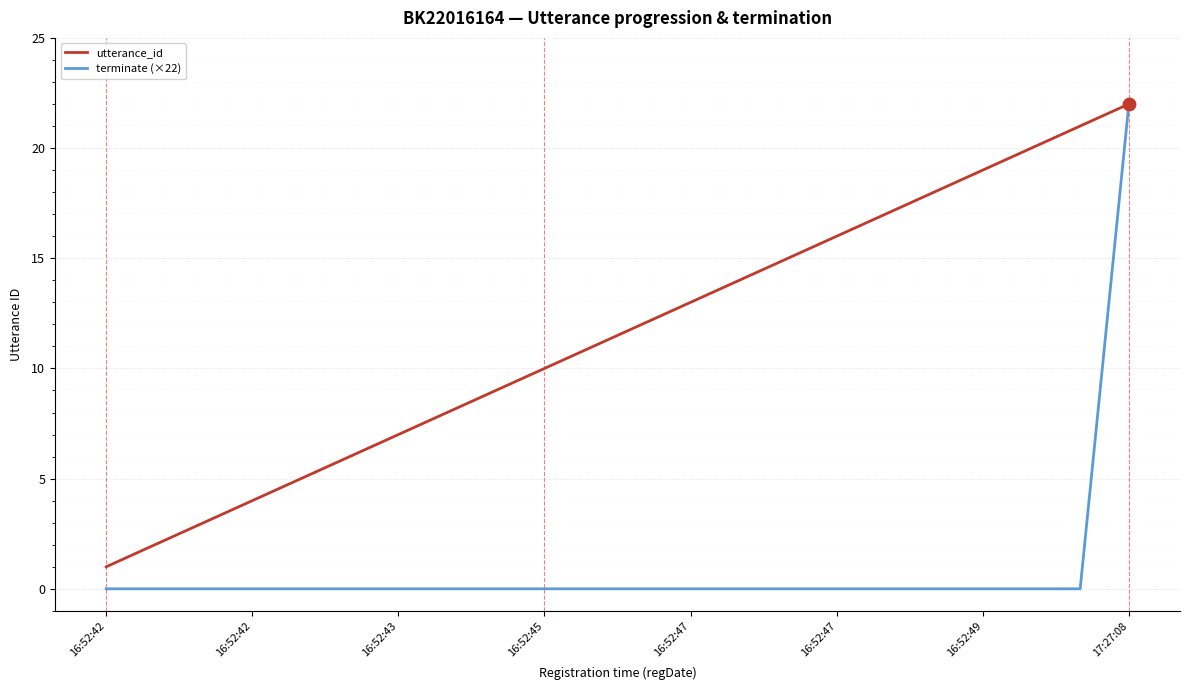

Which series has the widest spread of values?

terminate (×22)